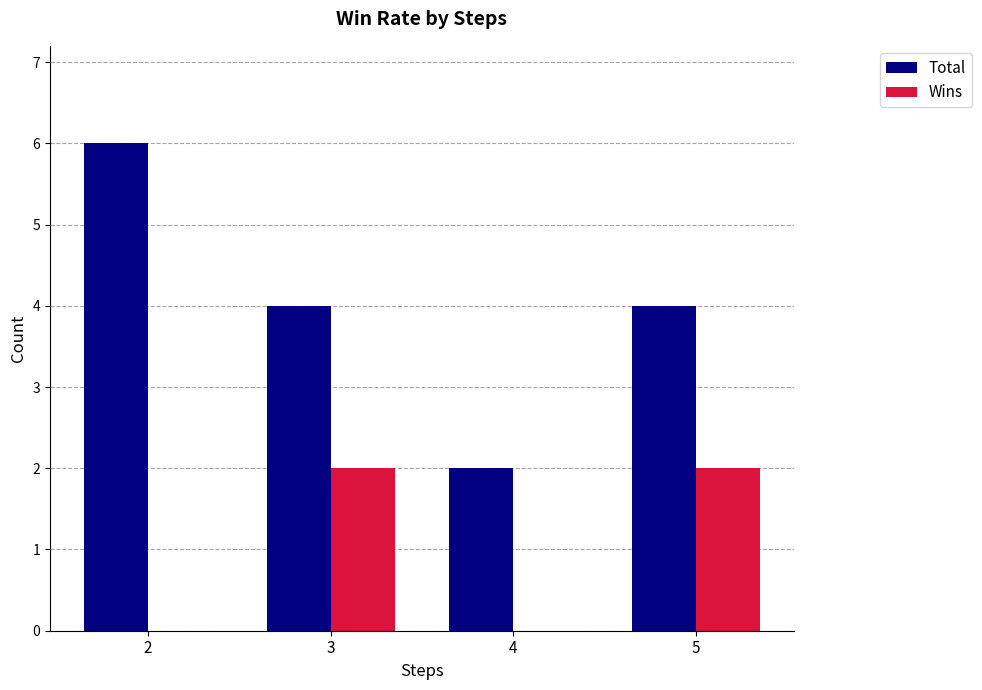

Is it true that Total equals 7 at 5?

False